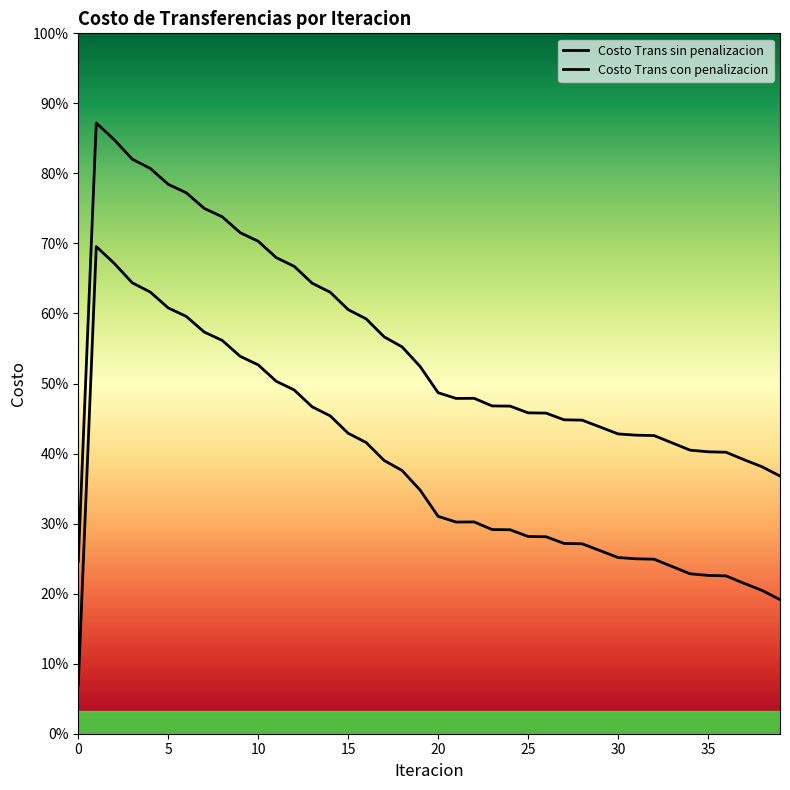

At which category does Costo Trans sin penalizacion reach its first local peak?

1